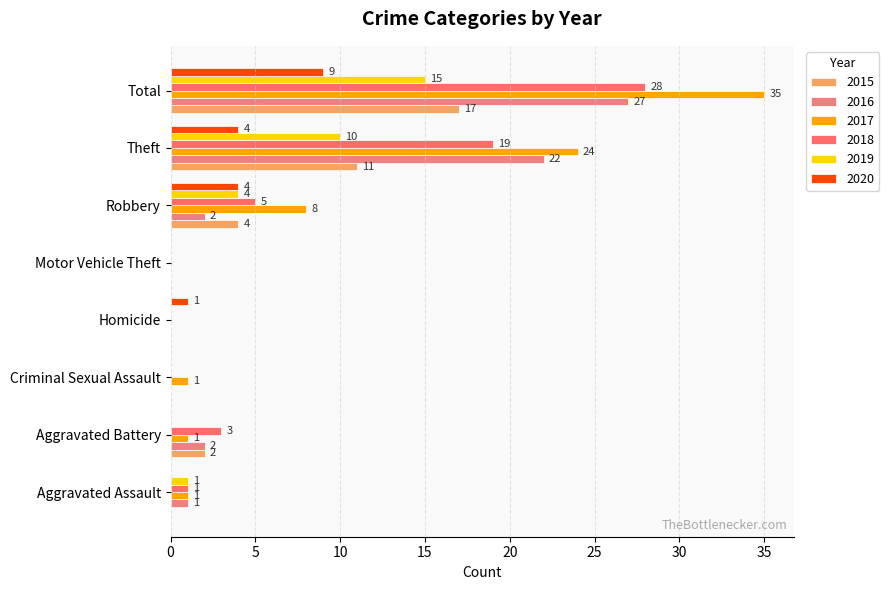

What is the label of the 7th bar from the left?

Theft